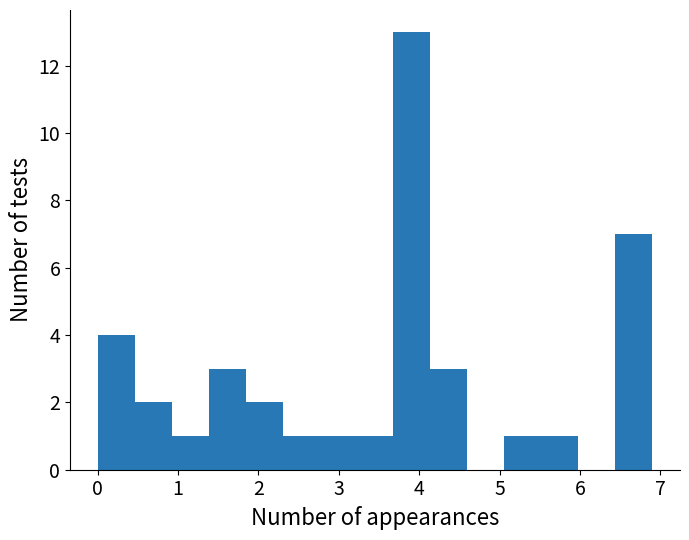

Over which range of the x-axis is the bar tallest?

3.68 to 4.14